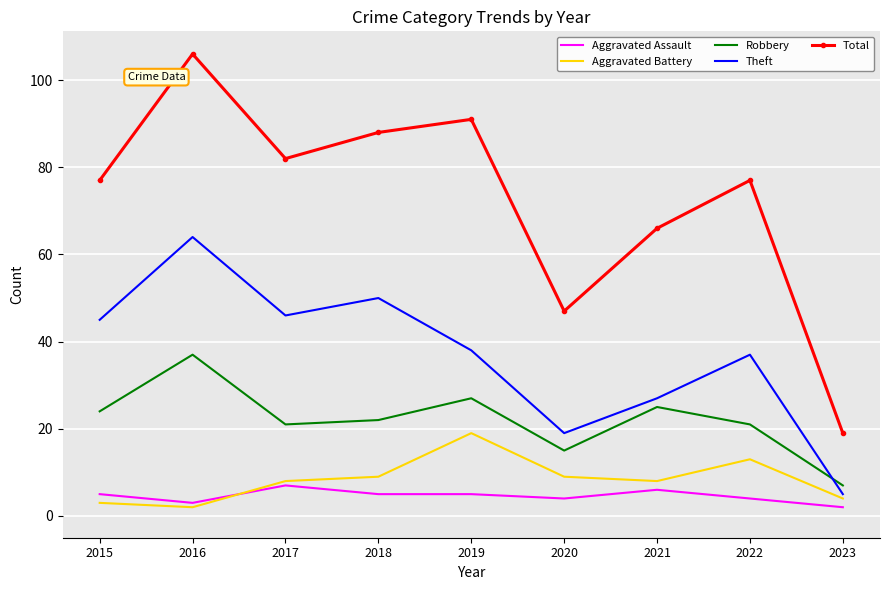

Is it true that Theft equals 64 at 2016?

True